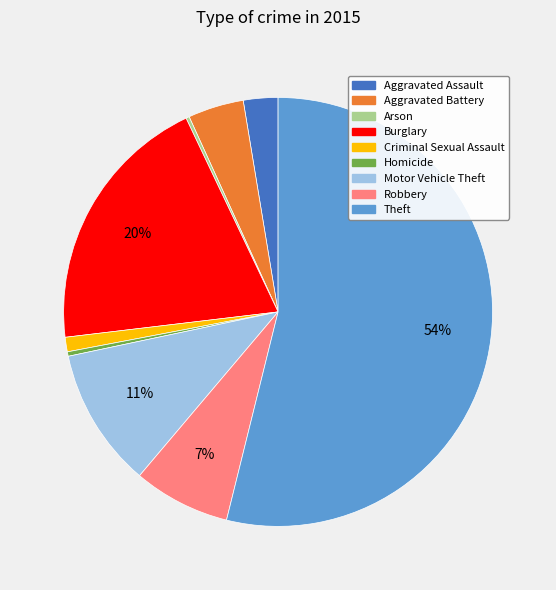

Between Criminal Sexual Assault and Robbery, which is larger?

Robbery